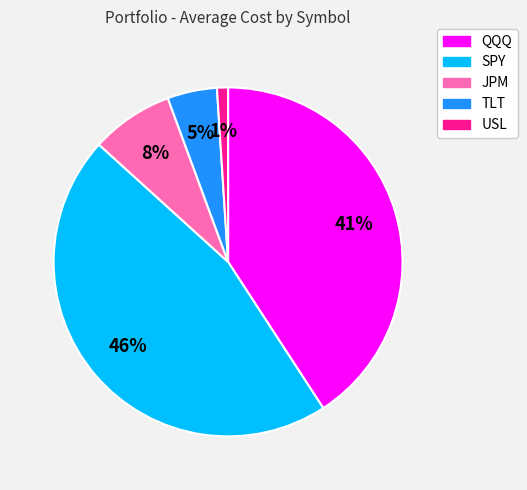

Which category has the smallest portion of the pie?

USL